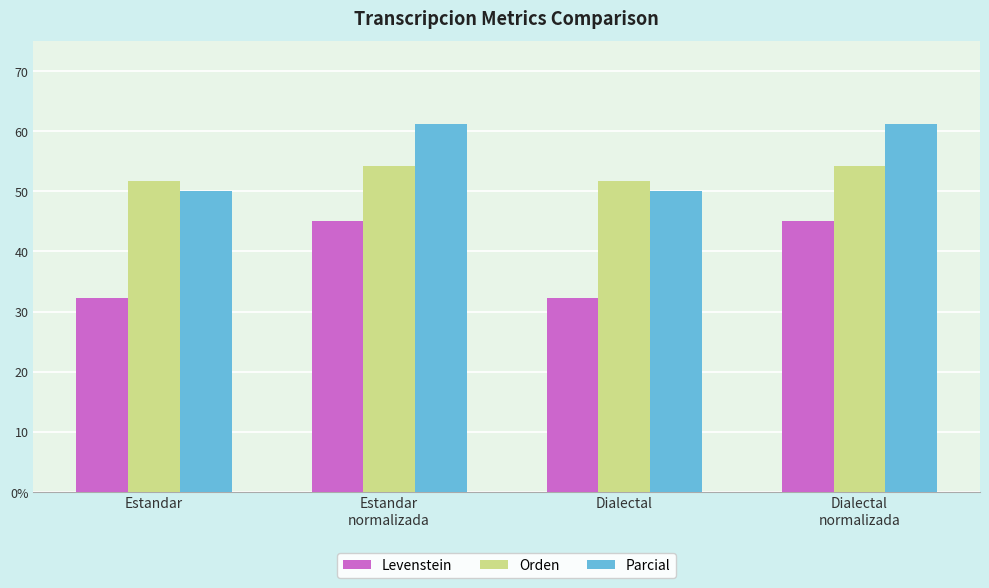

Which series changed the most between Dialectal and Dialectal
normalizada?

Levenstein